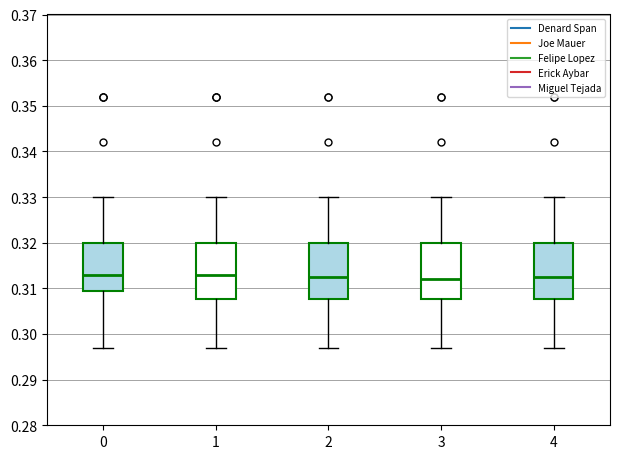

Where is the upper edge of the box at x = 3 on the y-axis? The values are not printed on the chart, so give them approximately, as read against the axis.

0.320